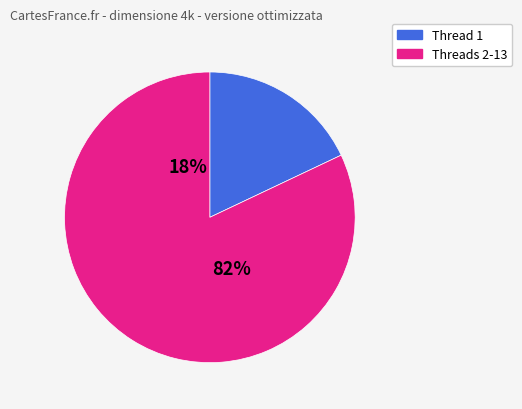

Is it true that 11 is 1% of the pie?

False